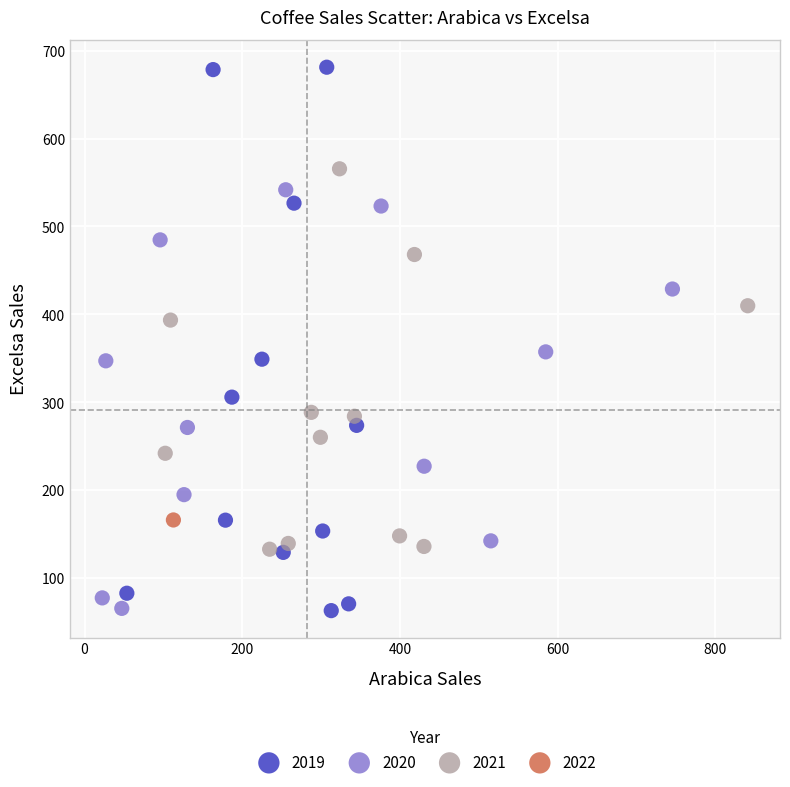

What are all the series names shown in the legend?

2019, 2020, 2021, 2022